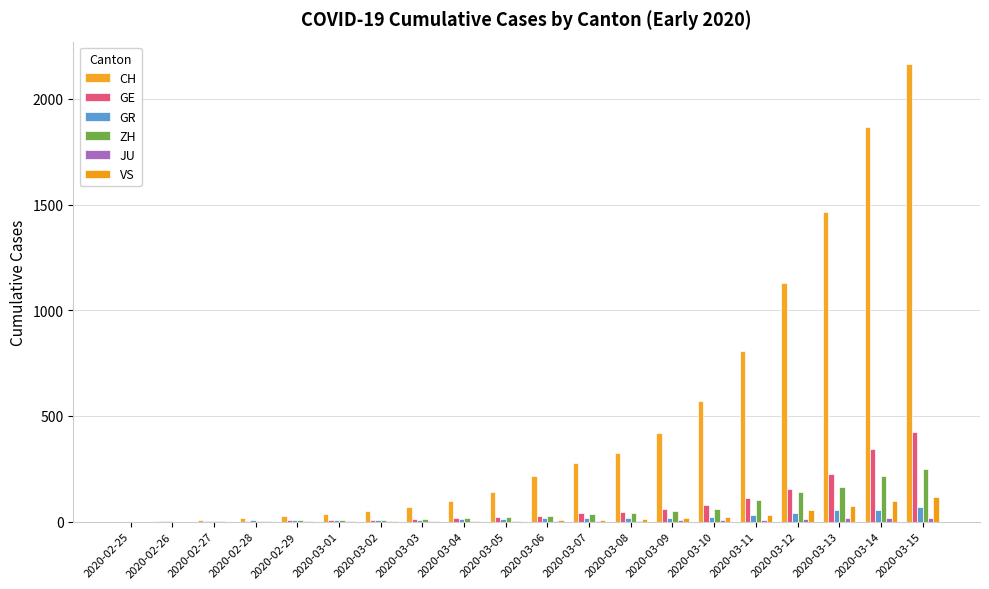

What is the difference between the maximum and second lowest values in the GE series?

424